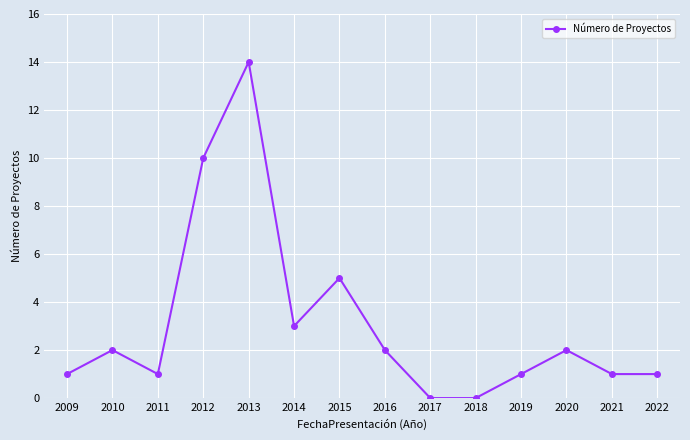

What is the difference between the maximum and minimum values?

14